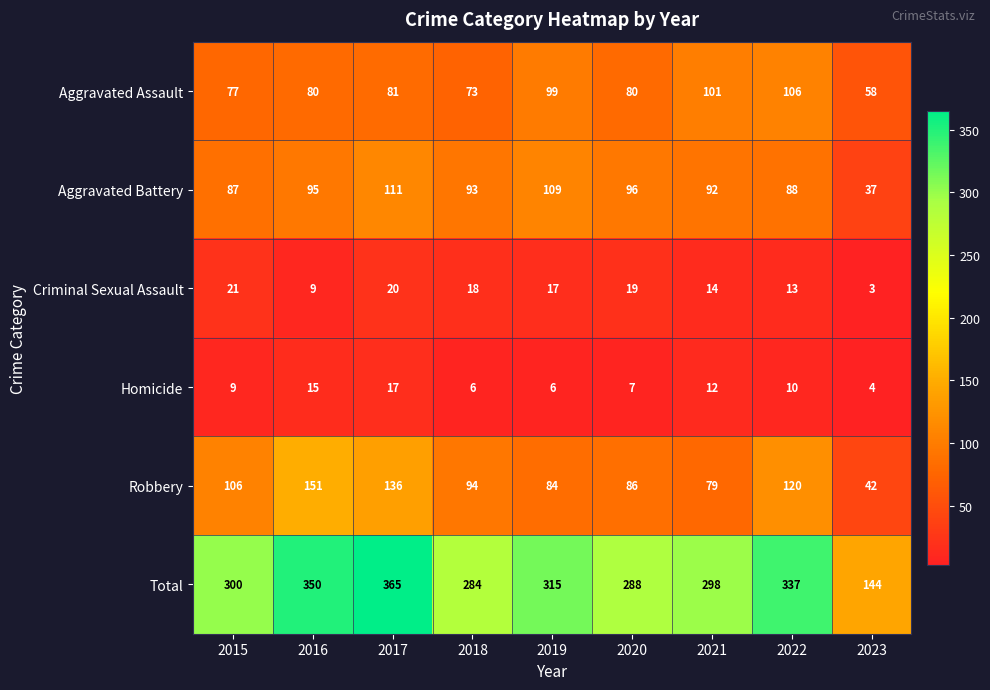

What is the total value across all series at 2015?

600